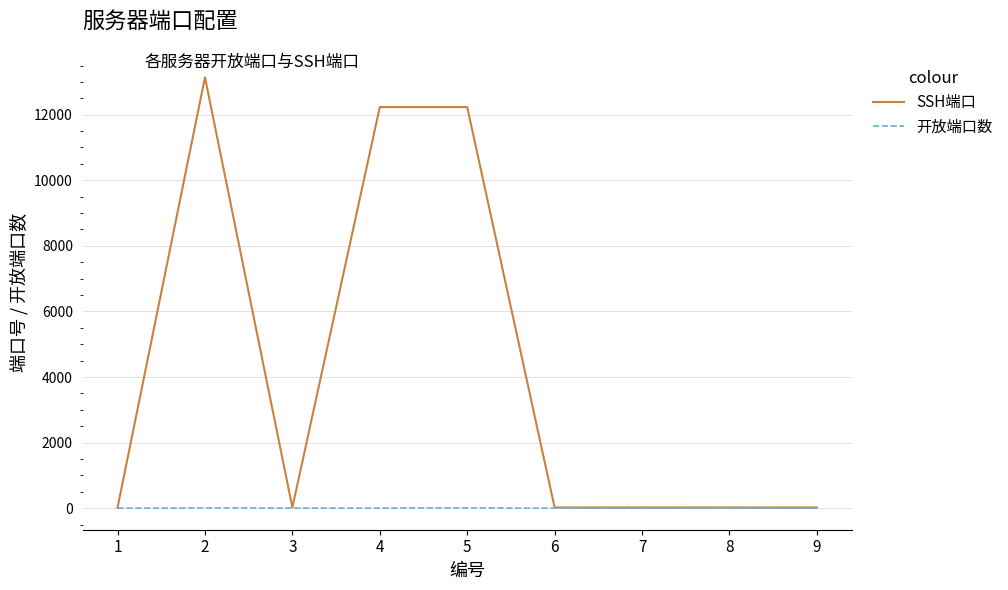

Which series has the largest total across all categories?

SSH端口